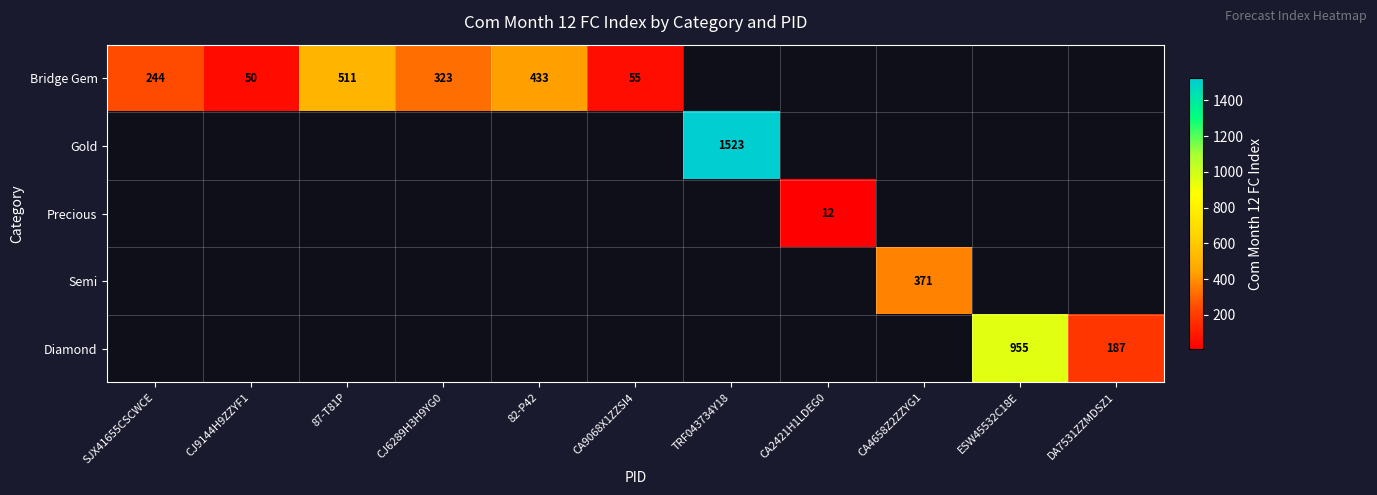

What is the approximate value of Bridge Gem at 87-T81P?

511.0